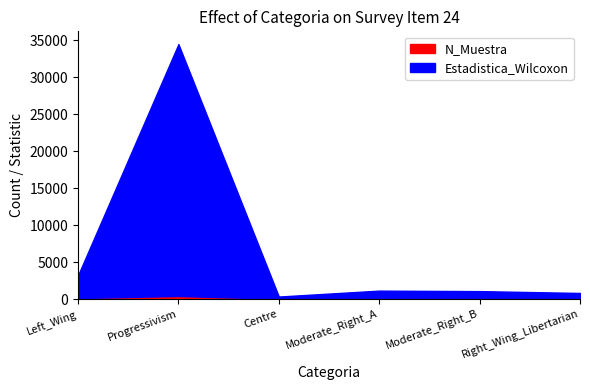

True or false: Estadistica_Wilcoxon and N_Muestra cross at least once.

False